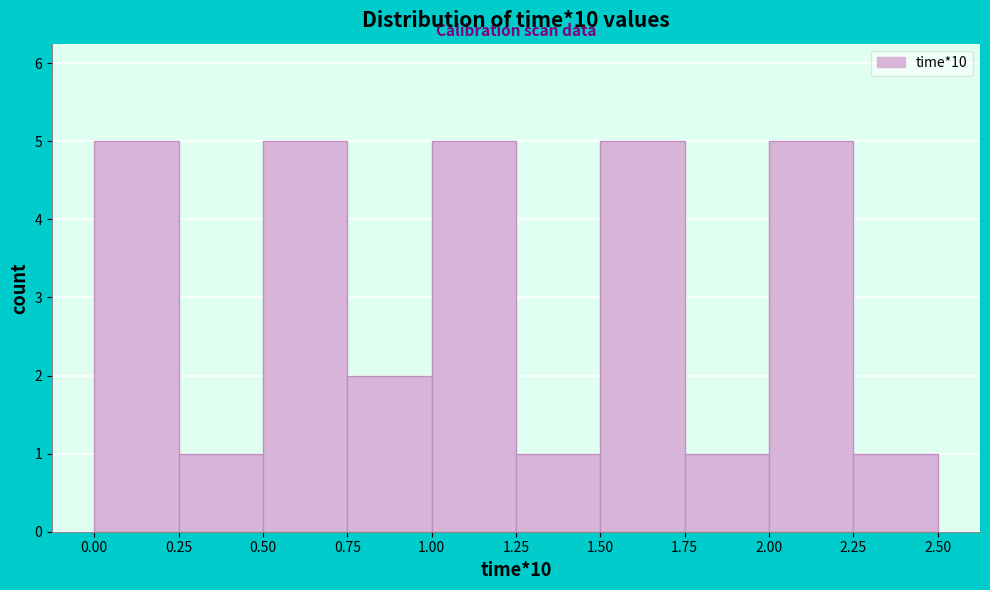

Reading left to right, list every bar in this chart as the range it spans on the x-axis followed by its height. The values are not printed on the chart, so give them approximately, as read against the axis.

0.00 to 0.25: 5
0.25 to 0.50: 1
0.50 to 0.75: 5
0.75 to 1.00: 2
1.00 to 1.25: 5
1.25 to 1.50: 1
1.50 to 1.75: 5
1.75 to 2.00: 1
2.00 to 2.25: 5
2.25 to 2.50: 1